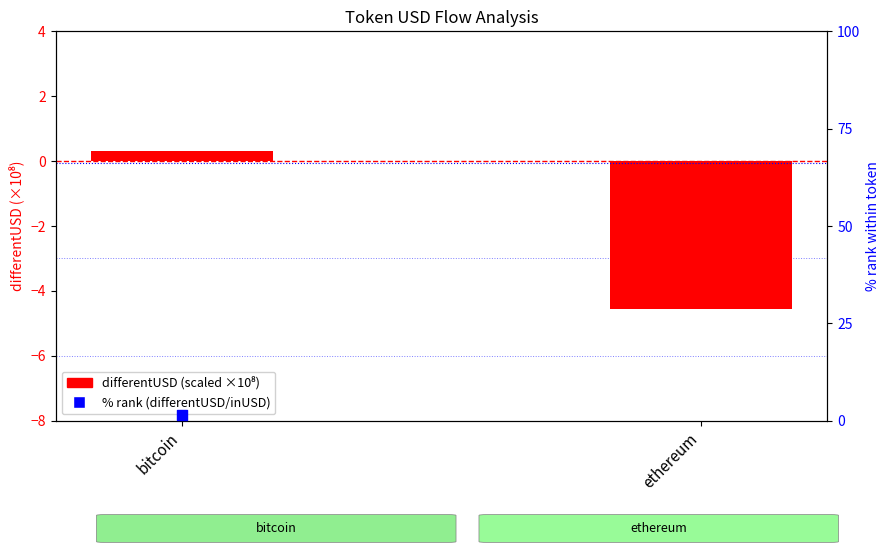

At which category is the sum across all series the highest?

bitcoin